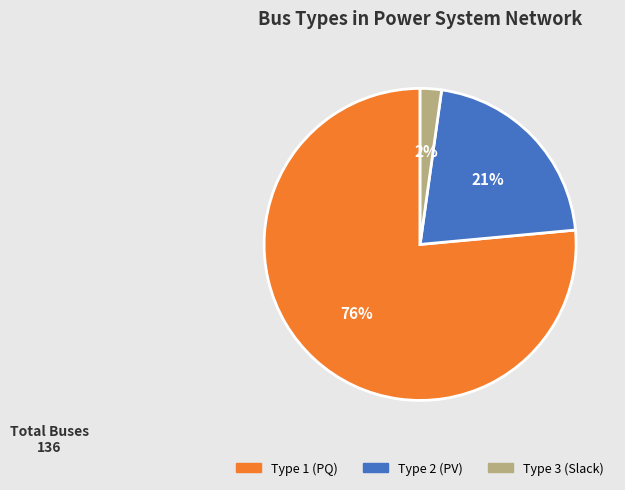

Does any single category account for the majority?

Yes